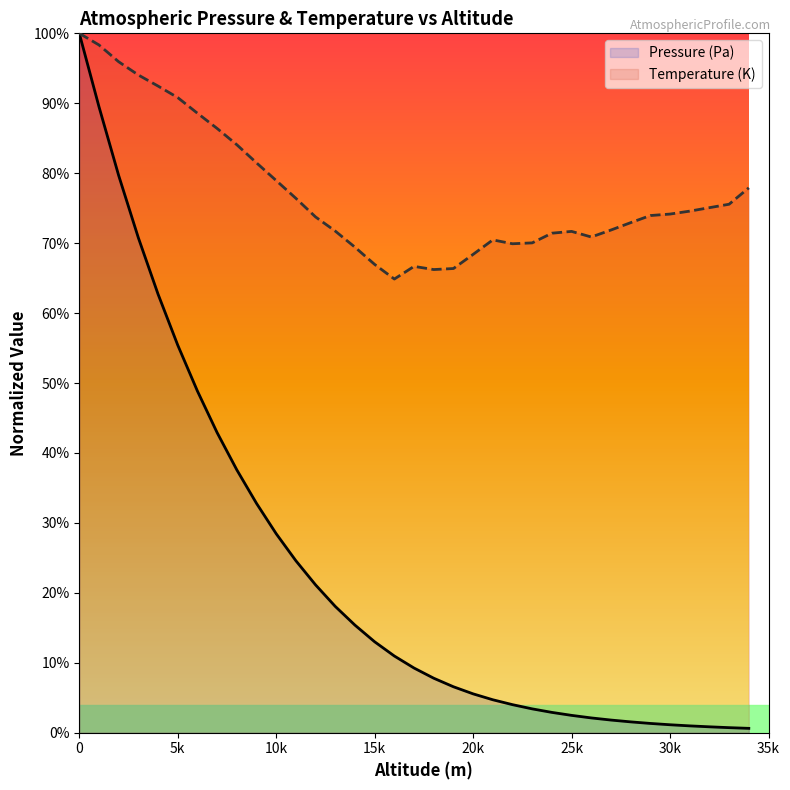

Which series has the largest total across all categories?

Temperature (K)